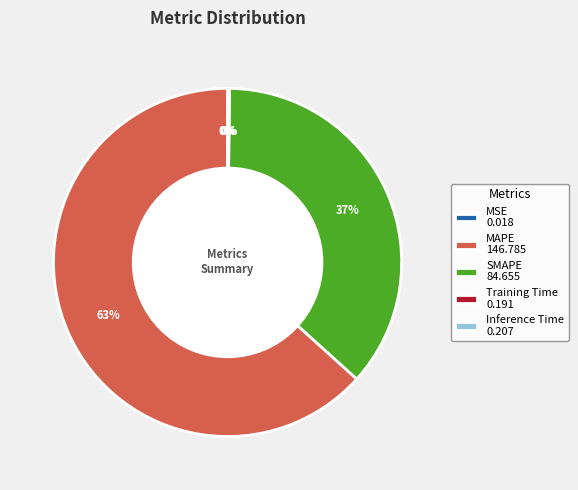

The SMAPE slice represents 31% of the pie. True or false?

False